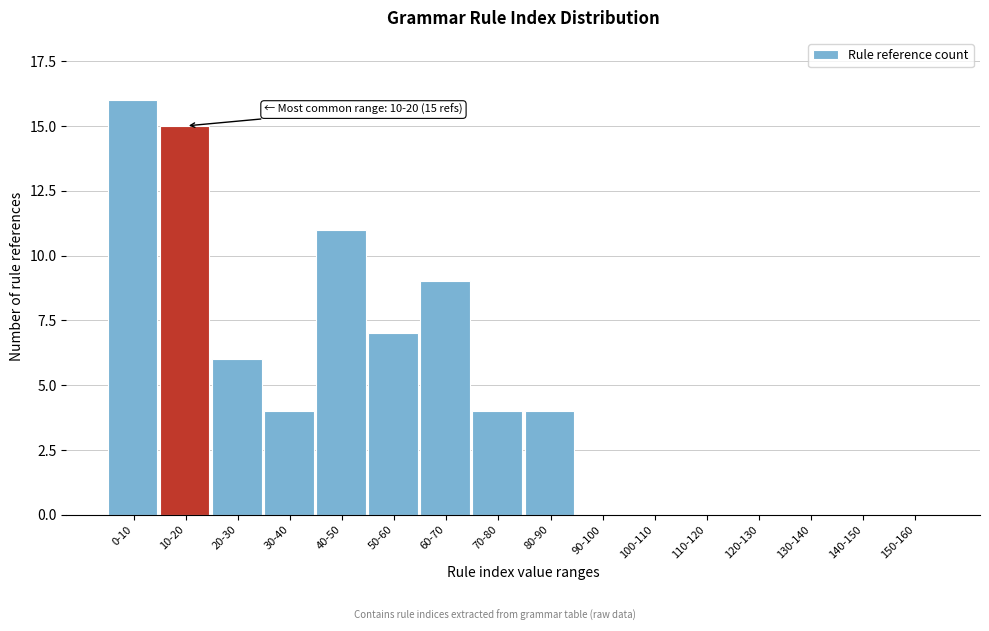

Reading right to left, what are all the values shown in this chart?

150-160=0	140-150=0	130-140=0	120-130=0	110-120=0	100-110=0	90-100=0	80-90=4	70-80=4	60-70=9	50-60=7	40-50=11	30-40=4	20-30=6	10-20=15	0-10=16